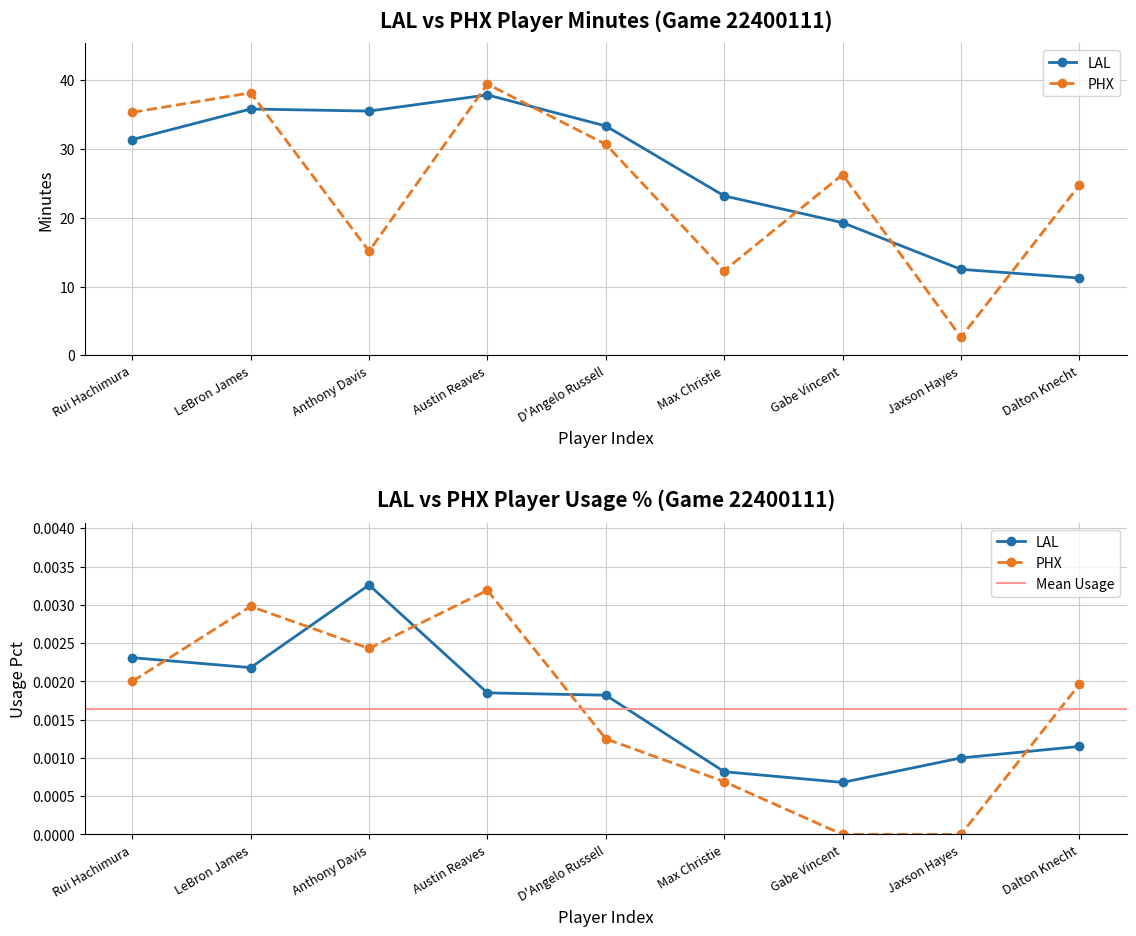

What position from the left is Dalton Knecht?

9